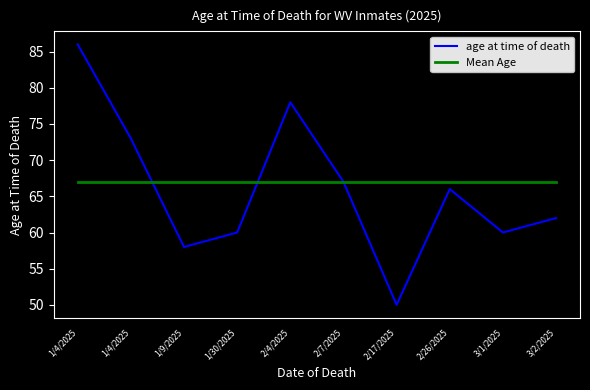

Is this an area chart (filled region under the line)?

No